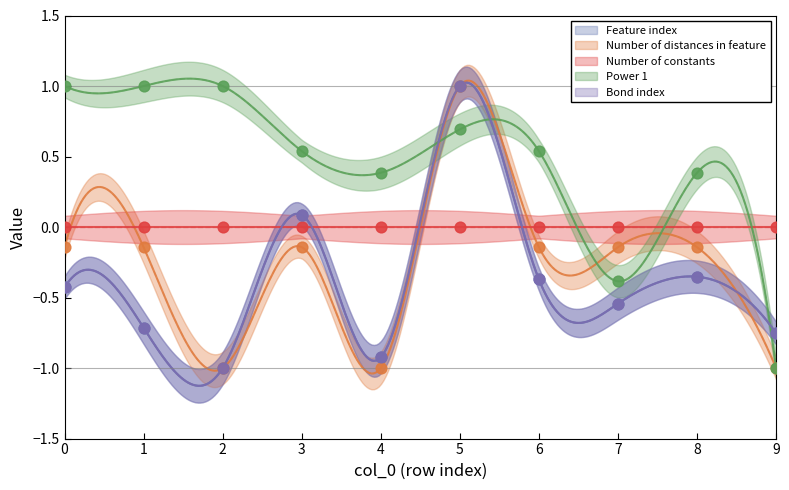

Which series contains the lowest Y value?

Feature index